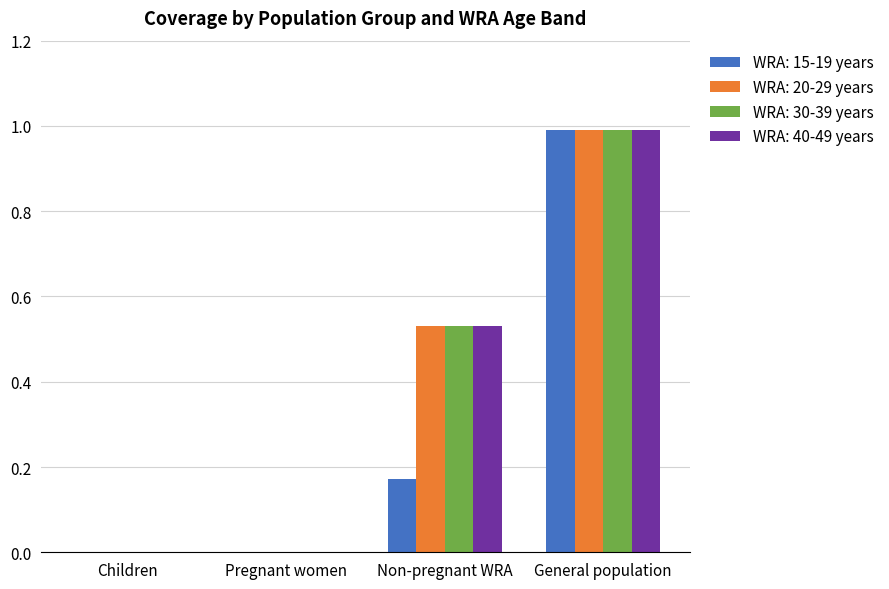

Is it true that WRA: 15-19 years equals 0.1 at Non-pregnant WRA?

False